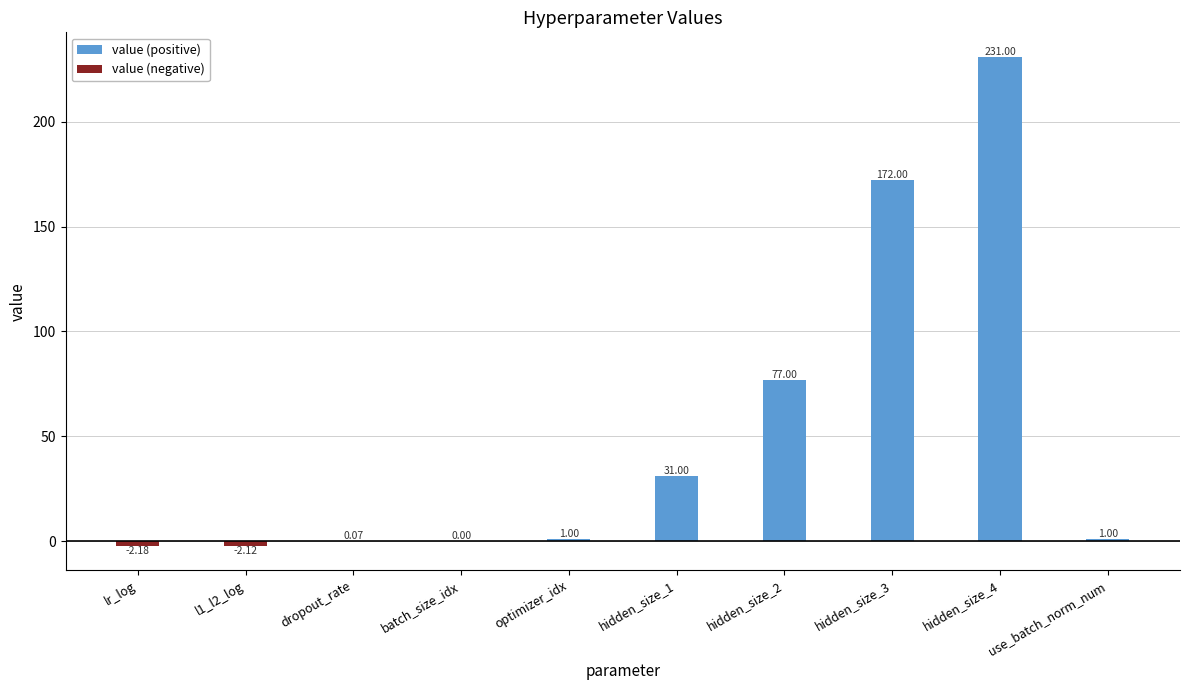

Which series has the largest total across all categories?

value (positive)